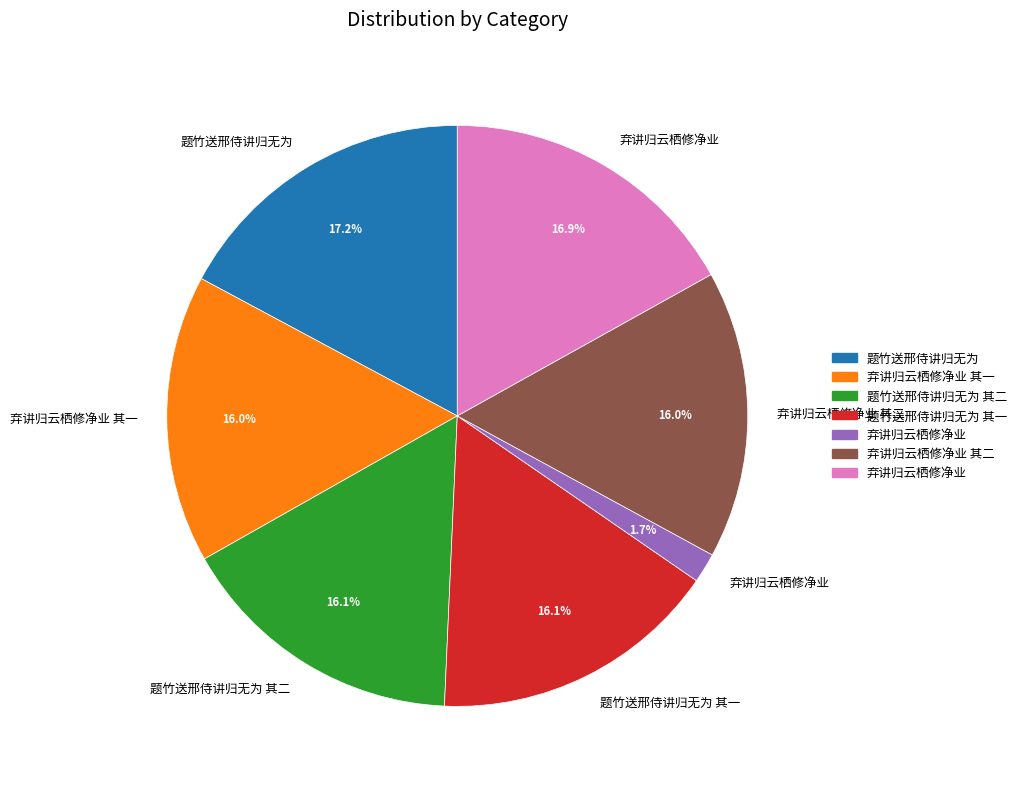

Is there a majority slice in this chart?

No